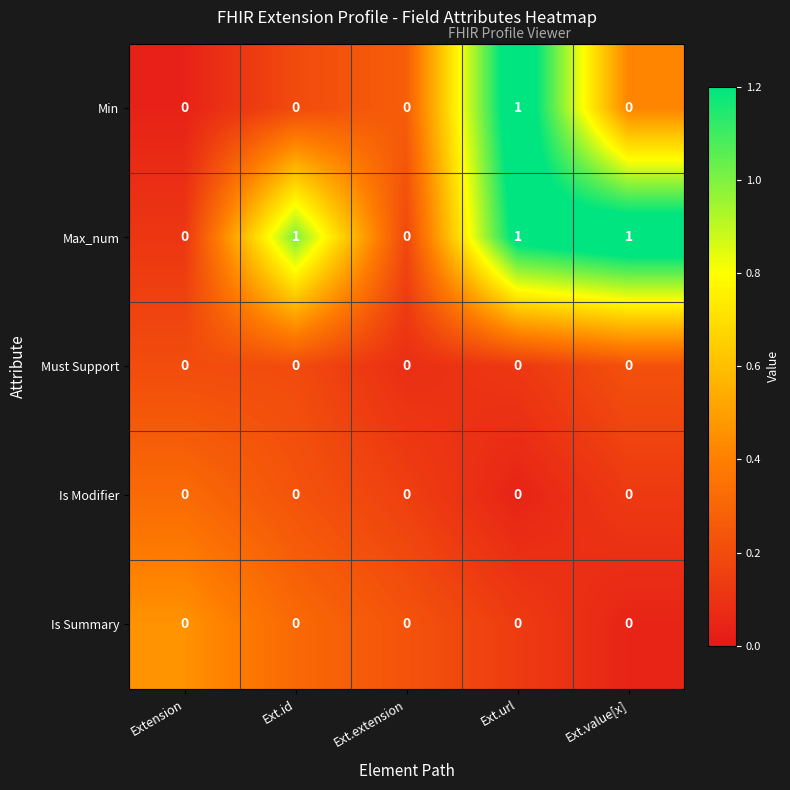

Reading right to left, what are all the values shown in this chart?

Min: Ext.value[x]=0	Ext.url=1	Ext.extension=0	Ext.id=0	Extension=0
Max_num: Ext.value[x]=1	Ext.url=1	Ext.extension=0	Ext.id=1	Extension=0
Must Support: Ext.value[x]=0	Ext.url=0	Ext.extension=0	Ext.id=0	Extension=0
Is Modifier: Ext.value[x]=0	Ext.url=0	Ext.extension=0	Ext.id=0	Extension=0
Is Summary: Ext.value[x]=0	Ext.url=0	Ext.extension=0	Ext.id=0	Extension=0